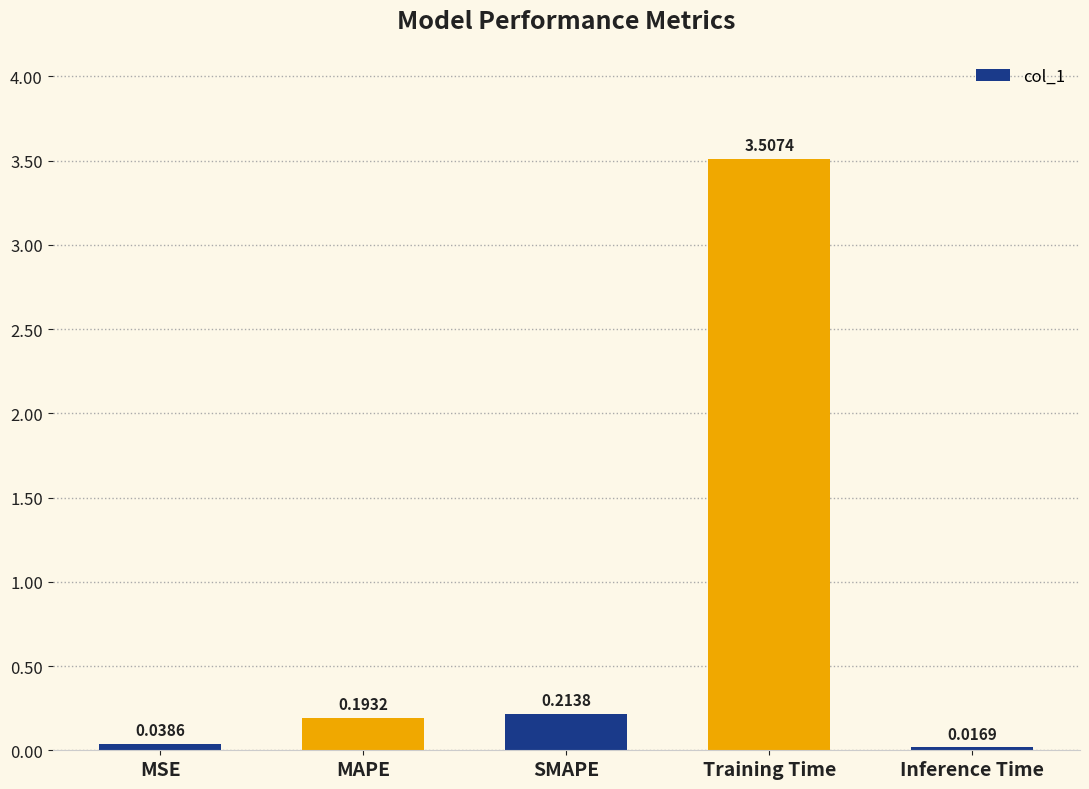

What is the value of the 4th bar from the left?

3.5